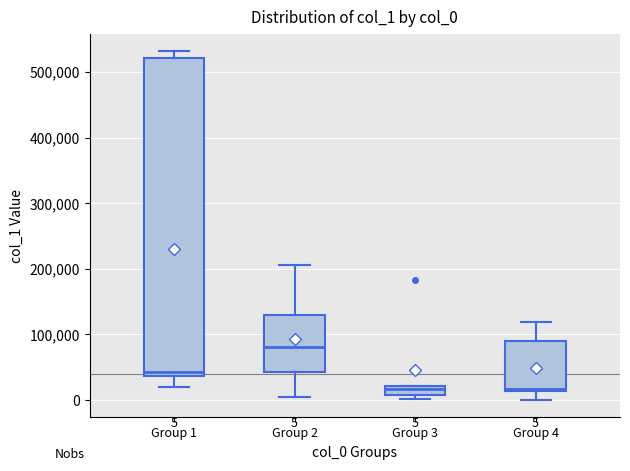

Comparing the boxes themselves (not the whiskers), which one is the tallest?

Group 1